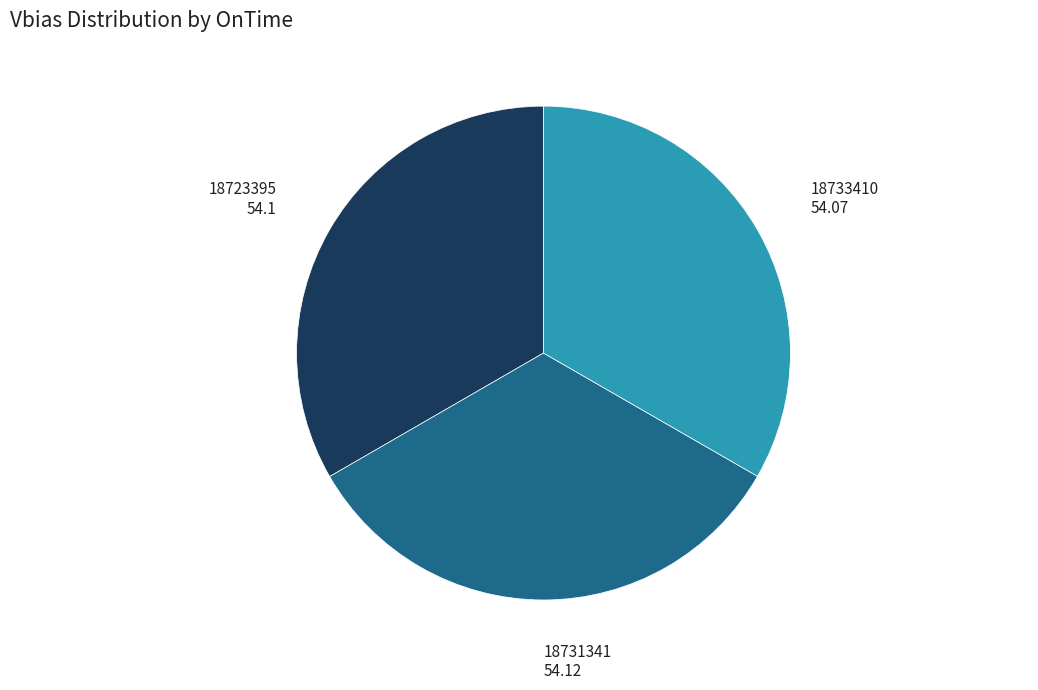

Is there any slice that represents more than half of the pie?

No